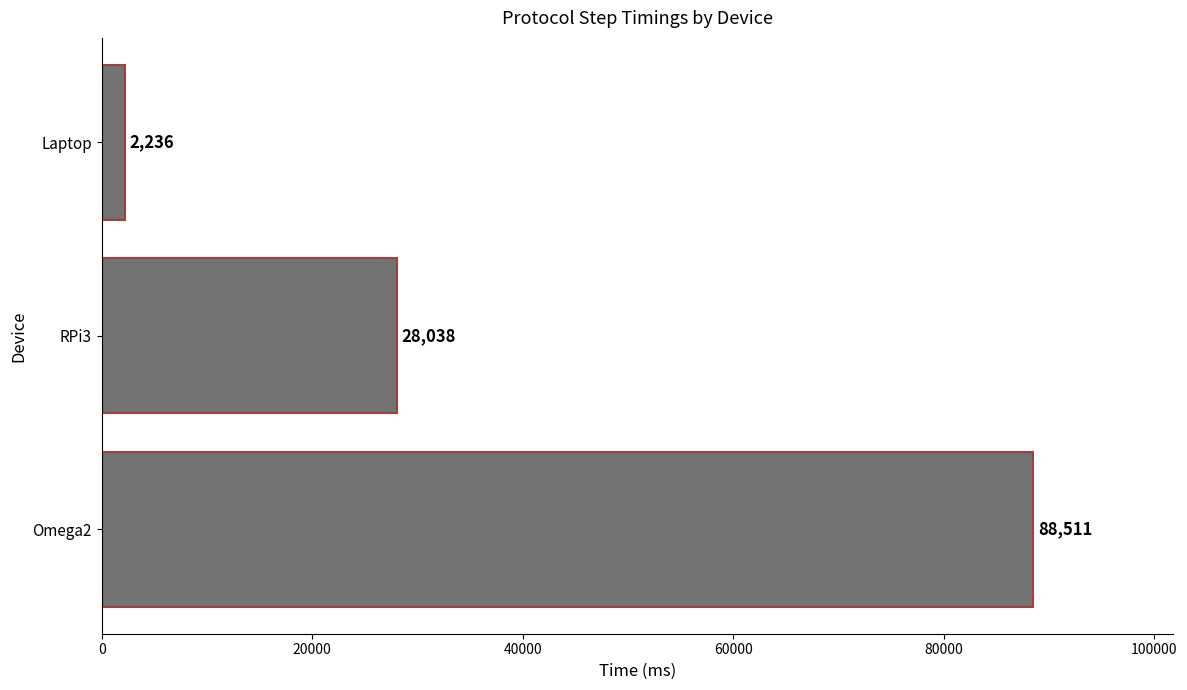

Where is the data nearest to the value 45373?

RPi3